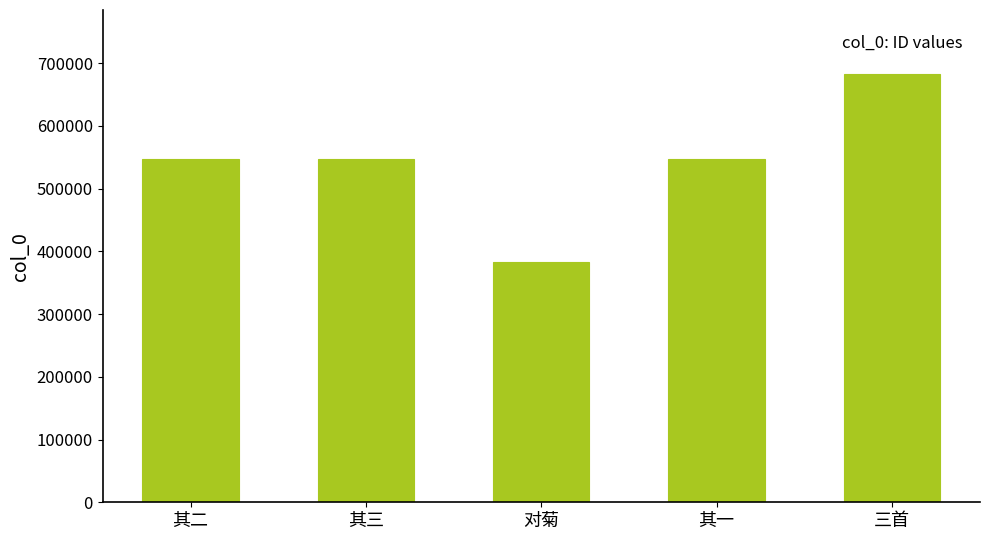

What is the ratio of the value at 其一 to the value at 三首?

0.8